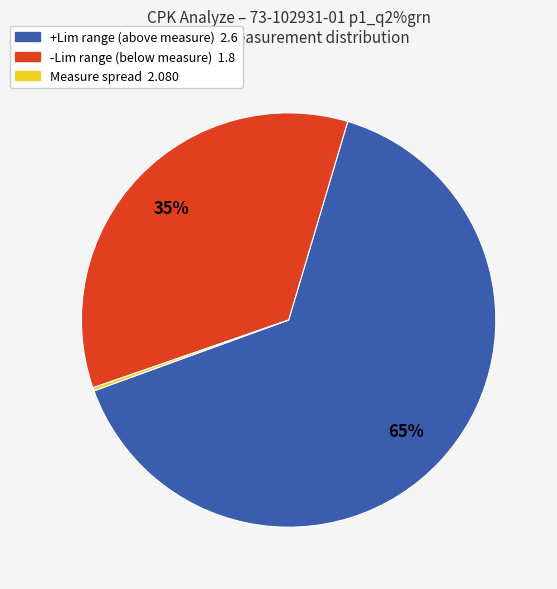

Is there any slice that represents more than half of the pie?

Yes